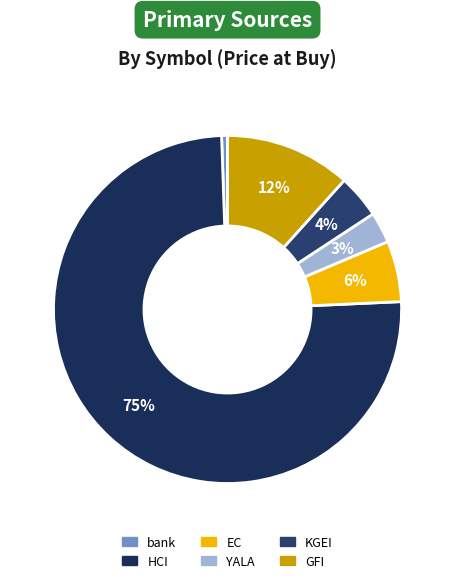

How many slices are in this pie chart?

6